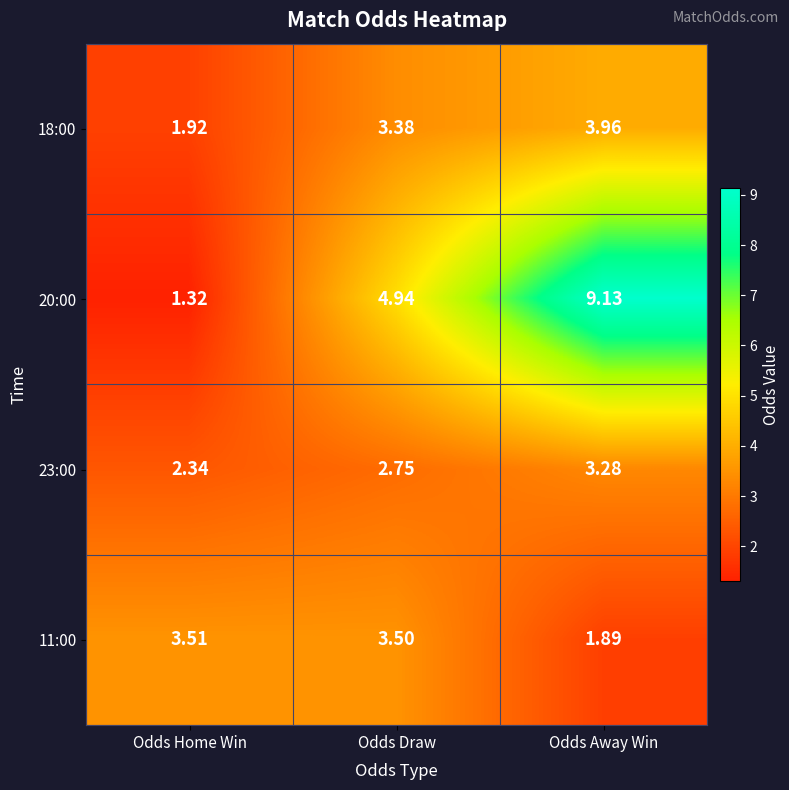

Rank the categories by 11:00 value from lowest to highest.

Odds Away Win, Odds Draw, Odds Home Win